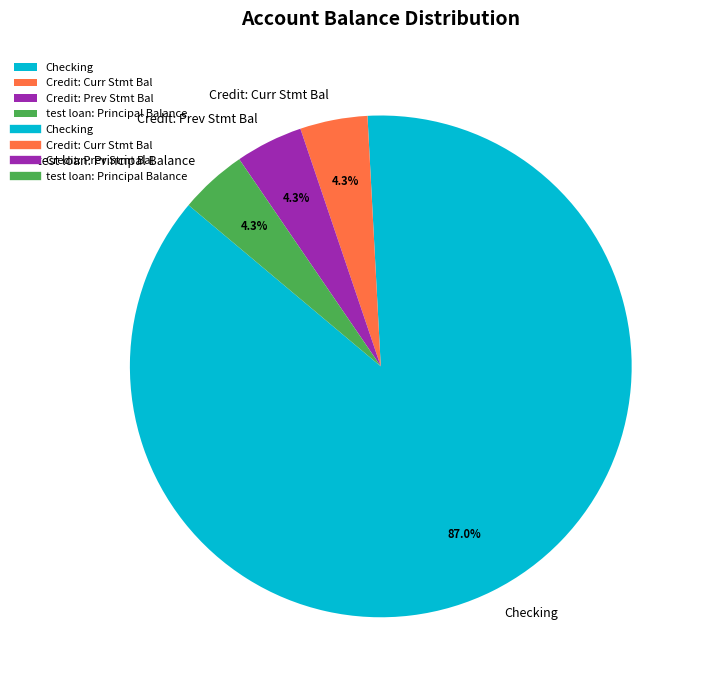

To the nearest percent, what is the combined percentage of test loan: Principal Balance and Credit: Curr Stmt Bal?

9%